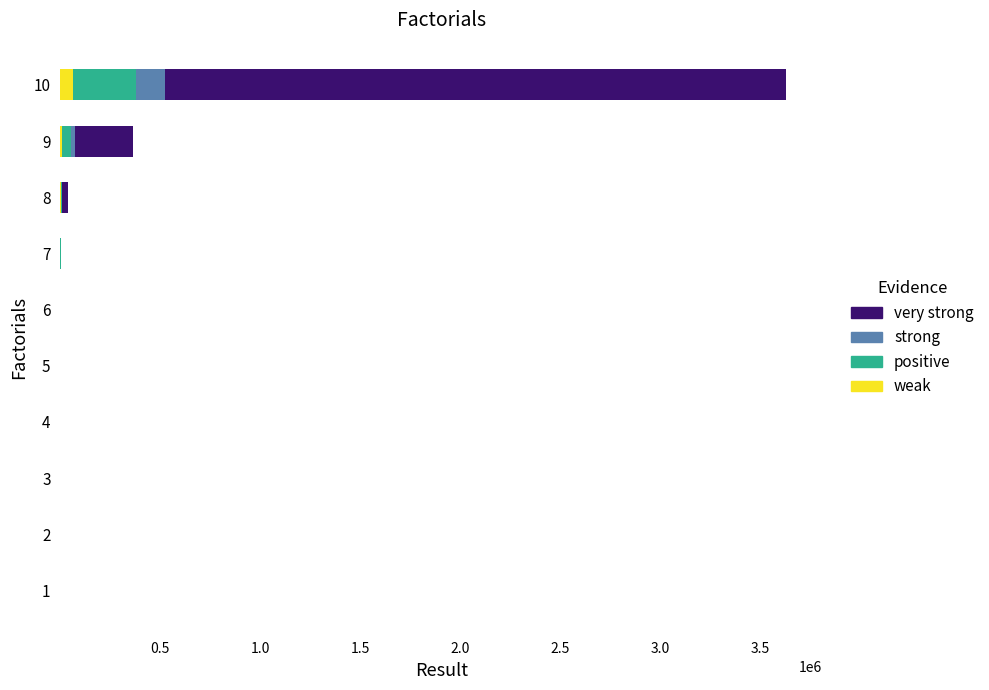

At which category is the sum across all series the highest?

10